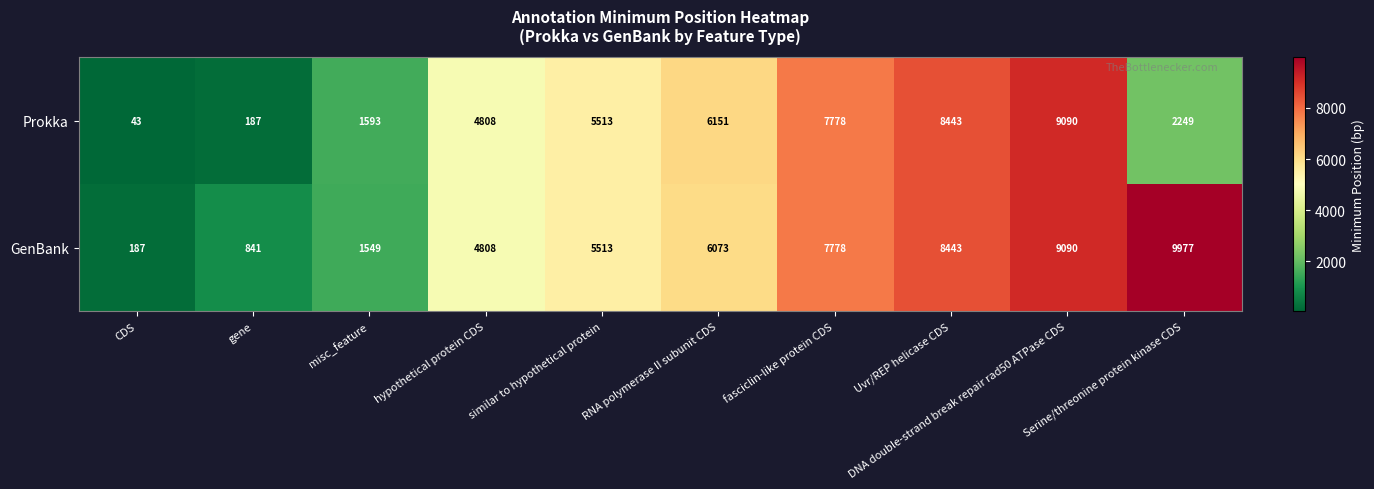

What is the total value across all series at gene?

1028